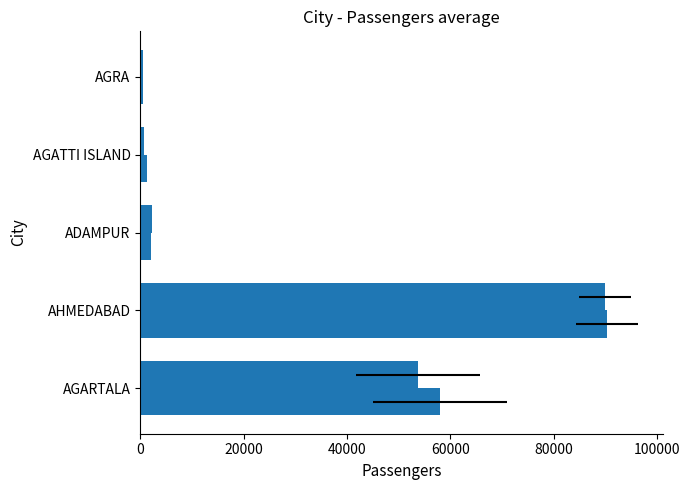

True or false: PASSENGERS FROM CITY 2 has a value of 58036 at AGARTALA.

True